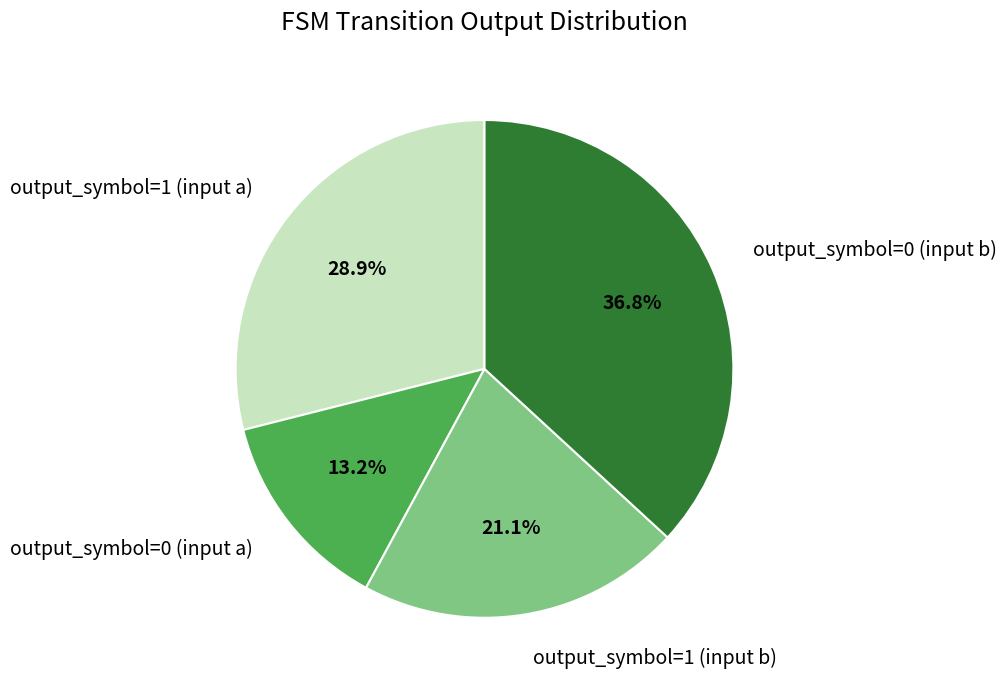

To the nearest percent, what percentage of the pie is output_symbol=0 (input a)?

13%